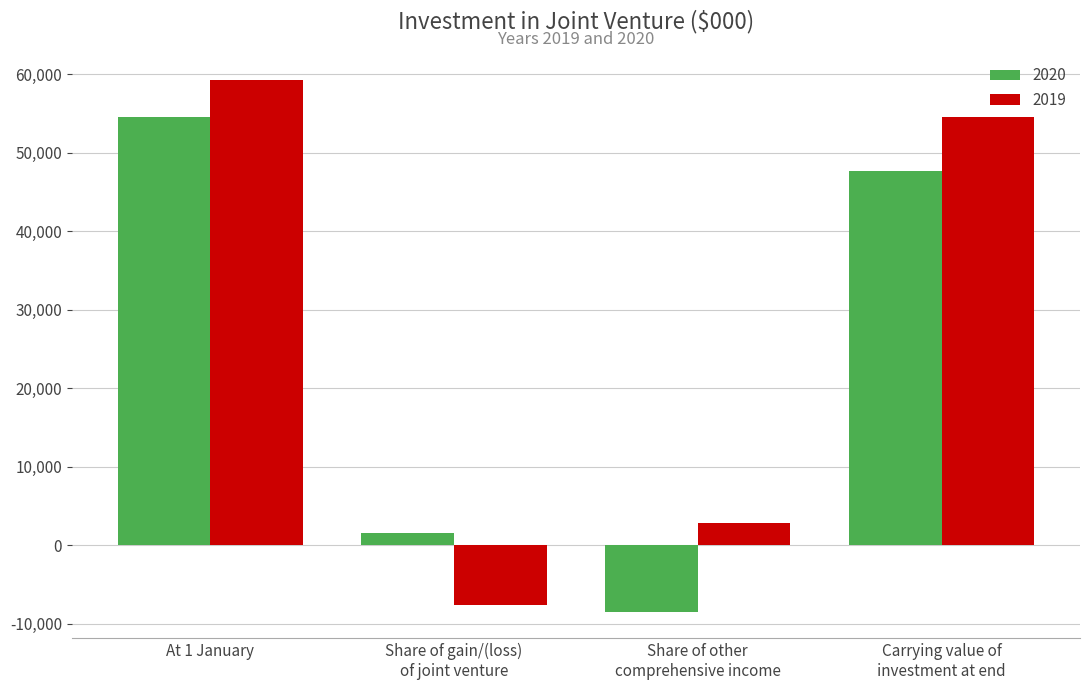

What is the value of the 2019 bar at the 2nd from the left?

-7587